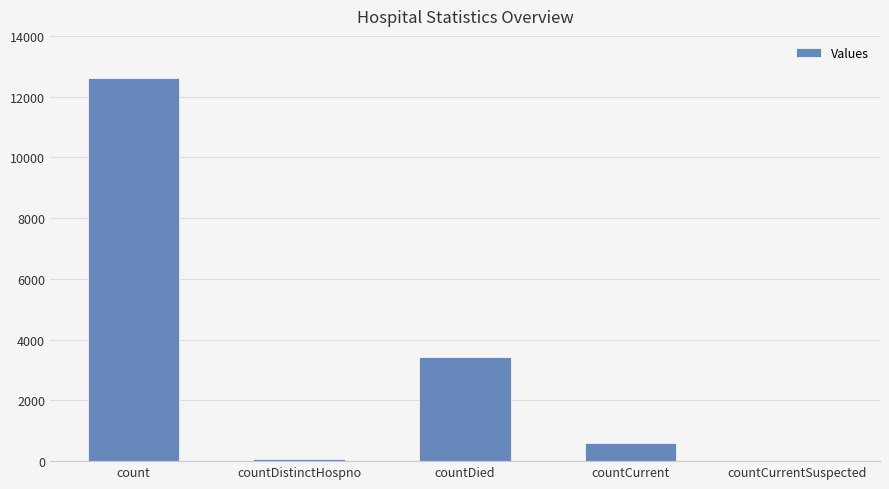

True or false: the data shows 0 at countCurrentSuspected.

True